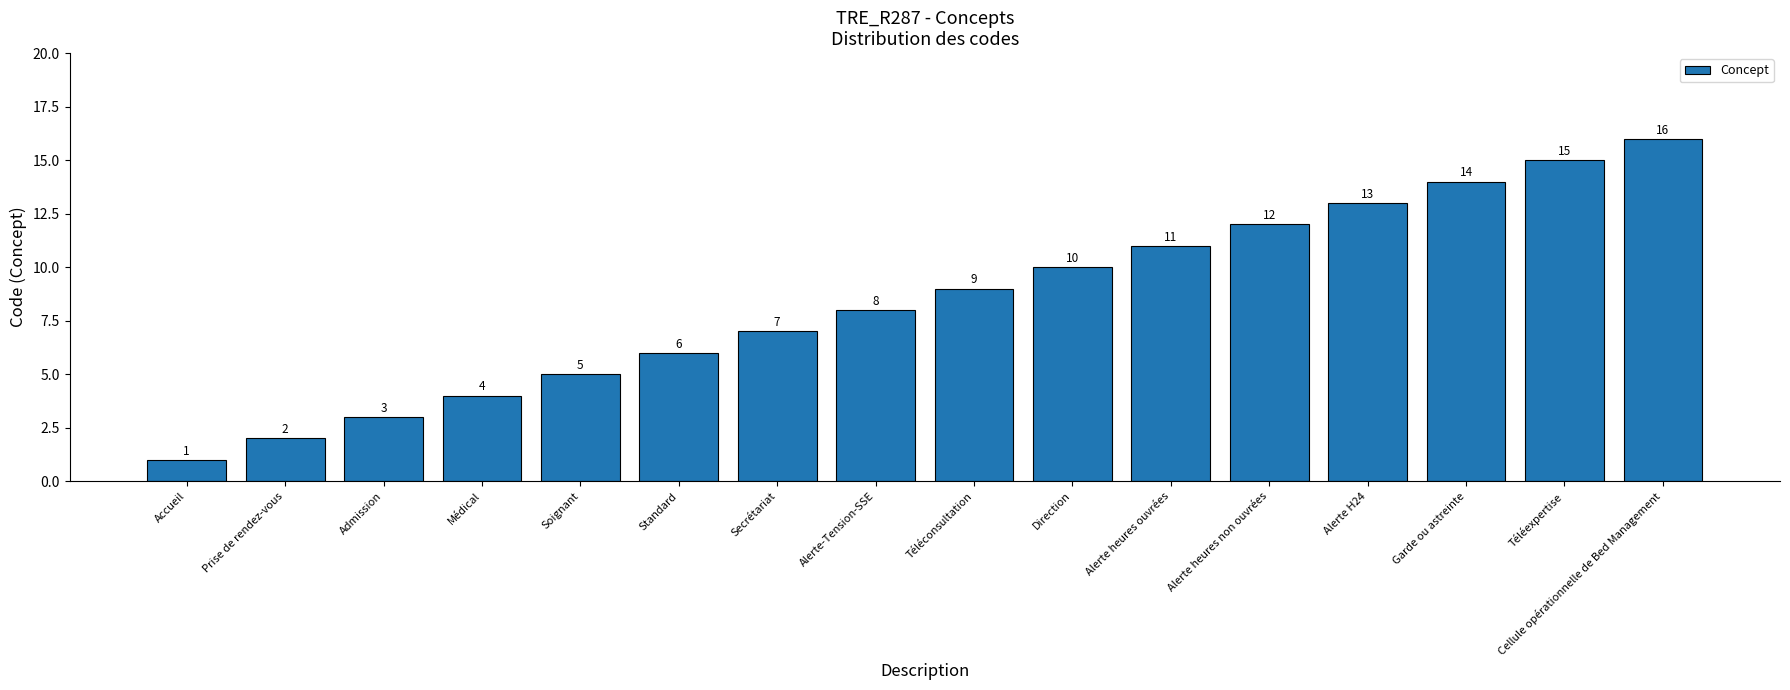

How many bars are there in total?

16